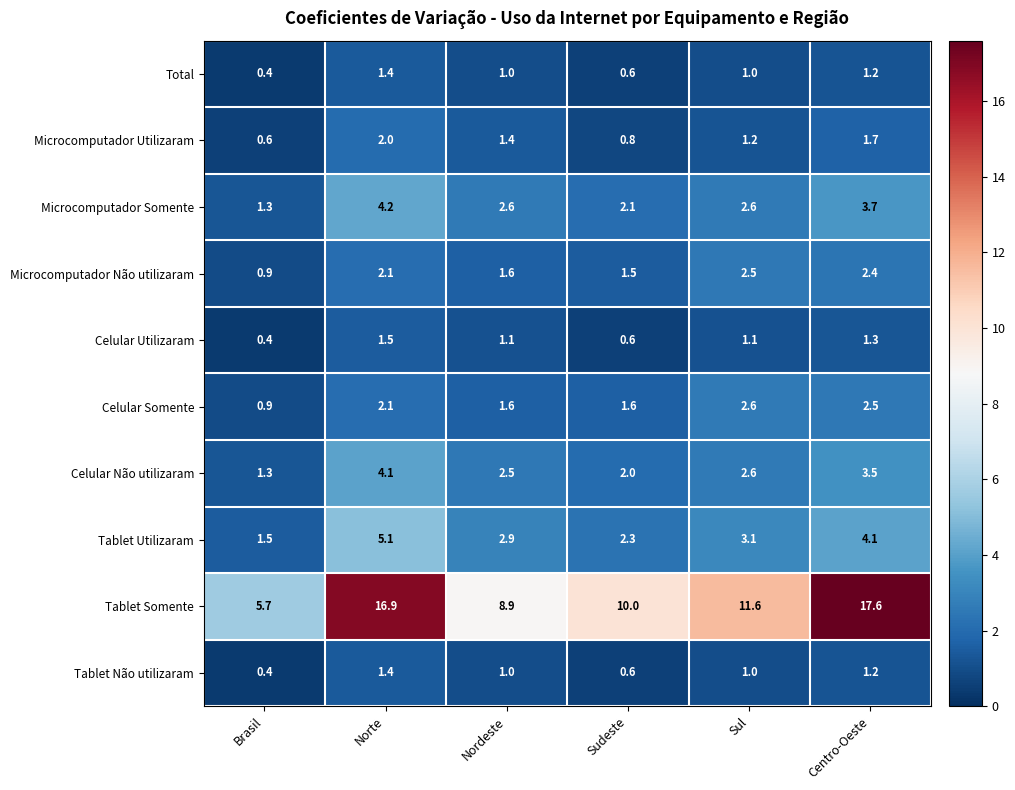

Between Sudeste and Centro-Oeste, which series saw the biggest shift?

Tablet Somente